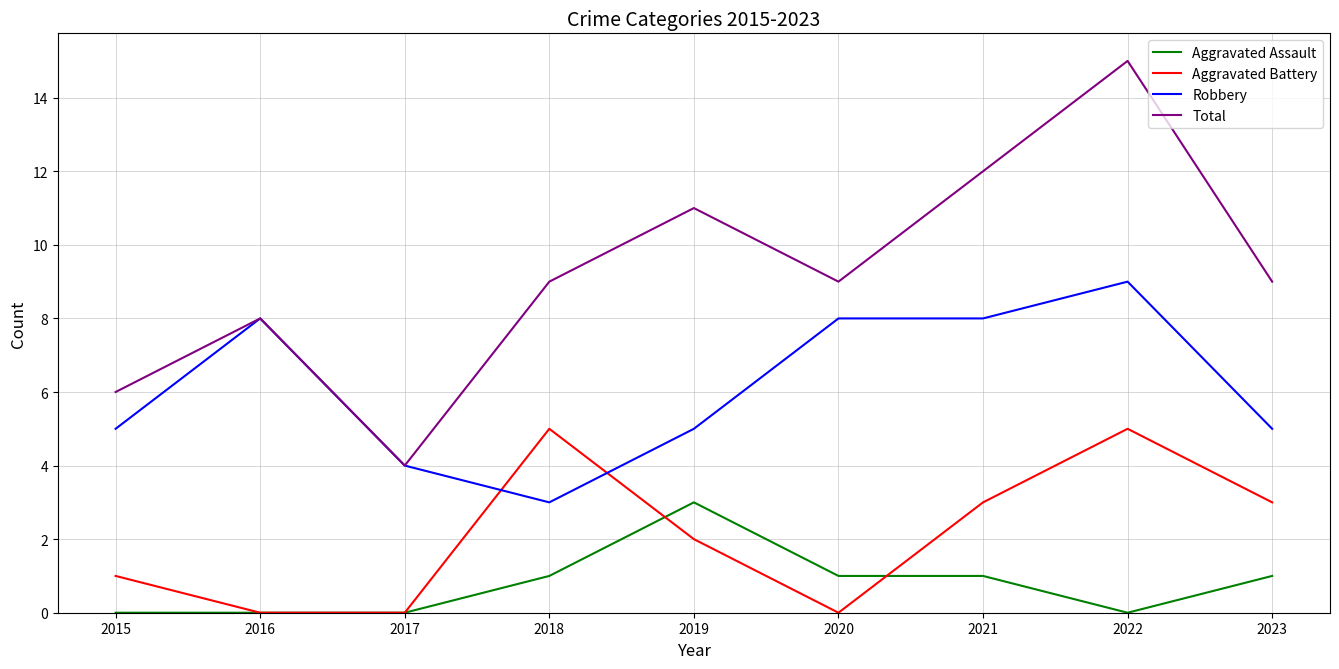

How many categories are shown in the chart?

9